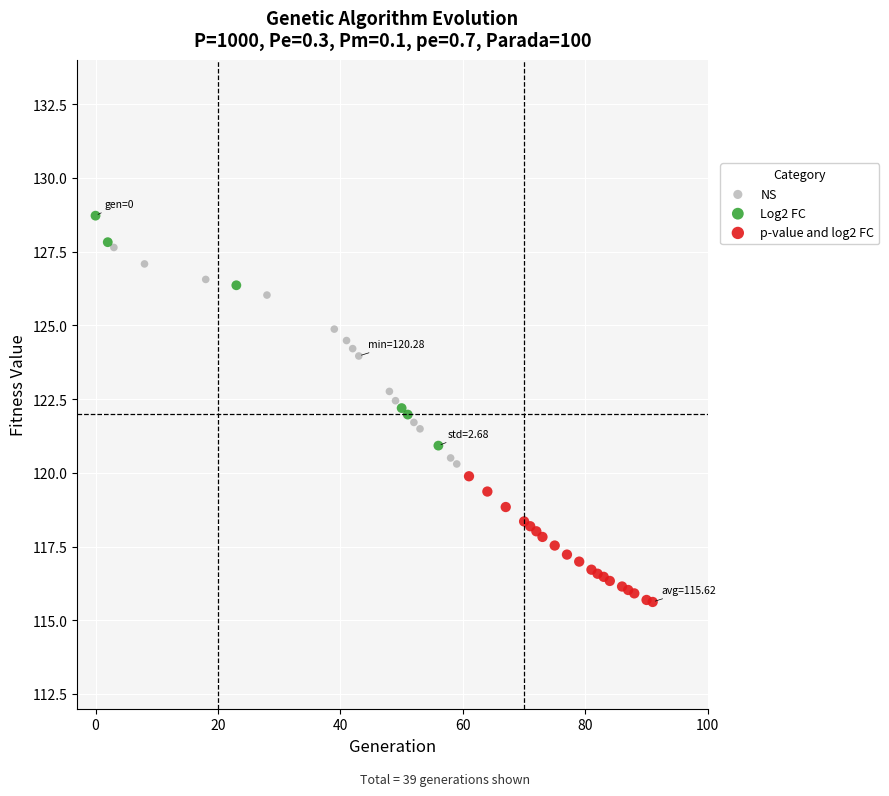

Which series contains the highest Y value?

Log2 FC